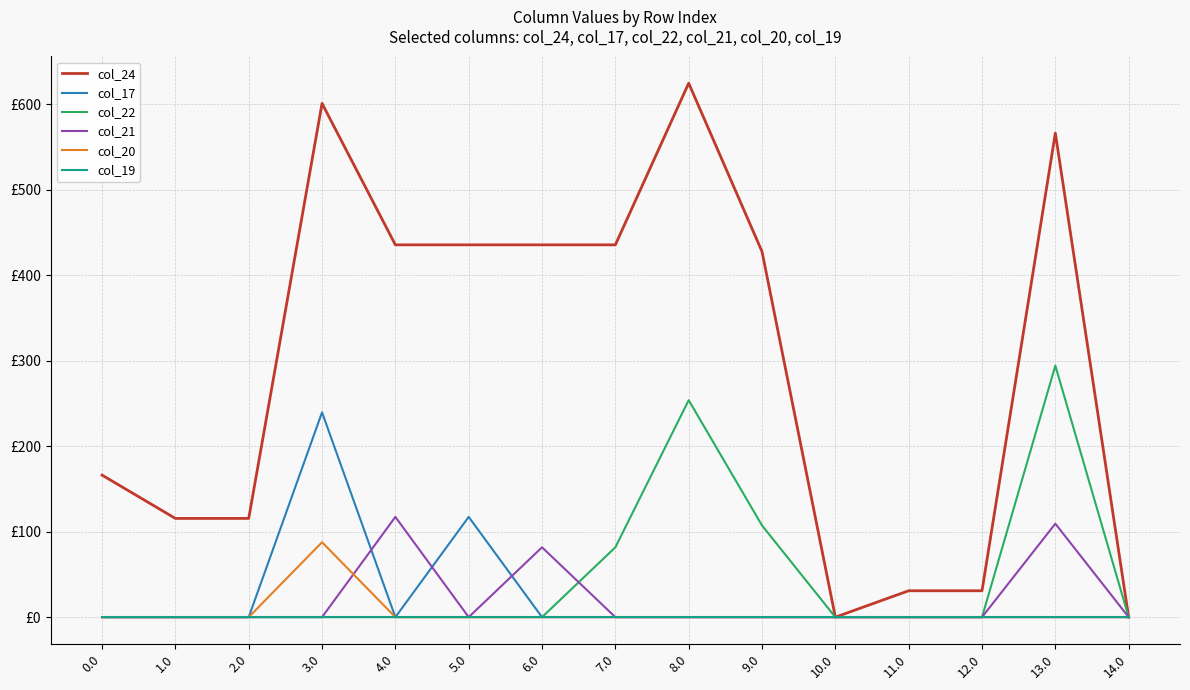

Is it true that col_17 equals 123.5 at 8.0?

False